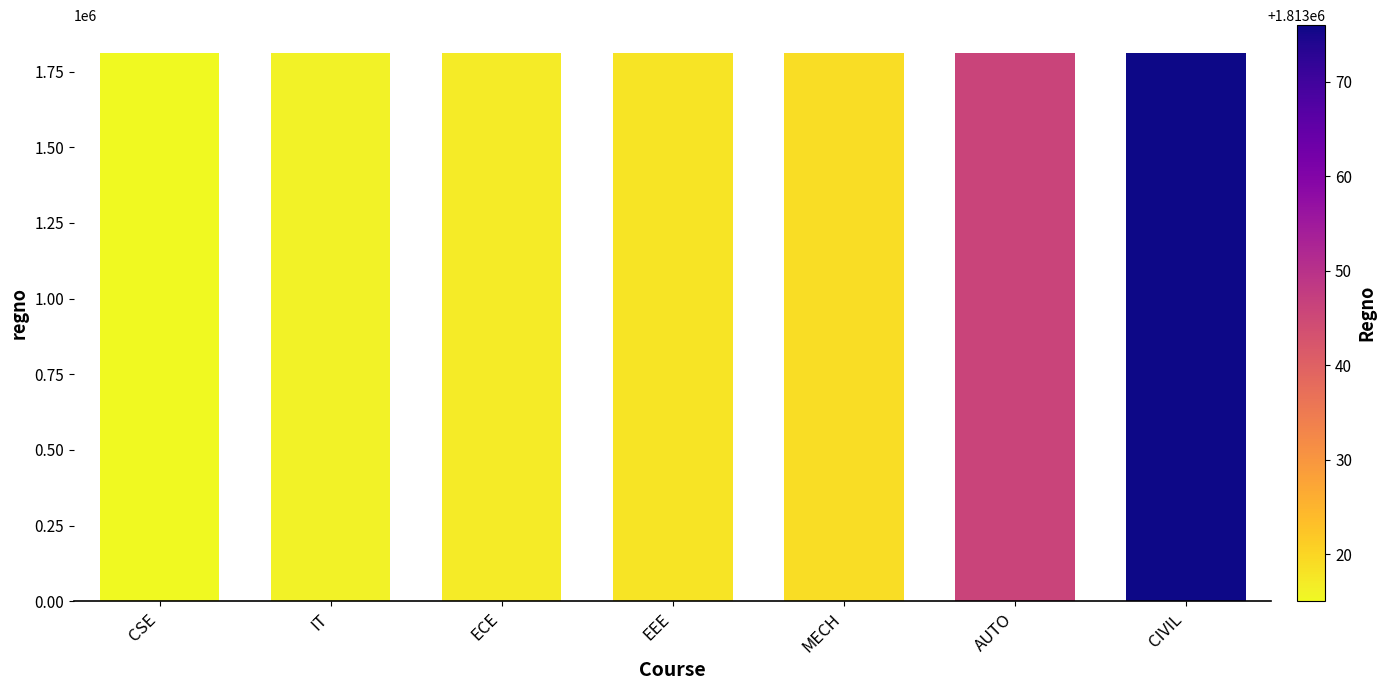

The chart shows a value of 1813017 at ECE. True or false?

True